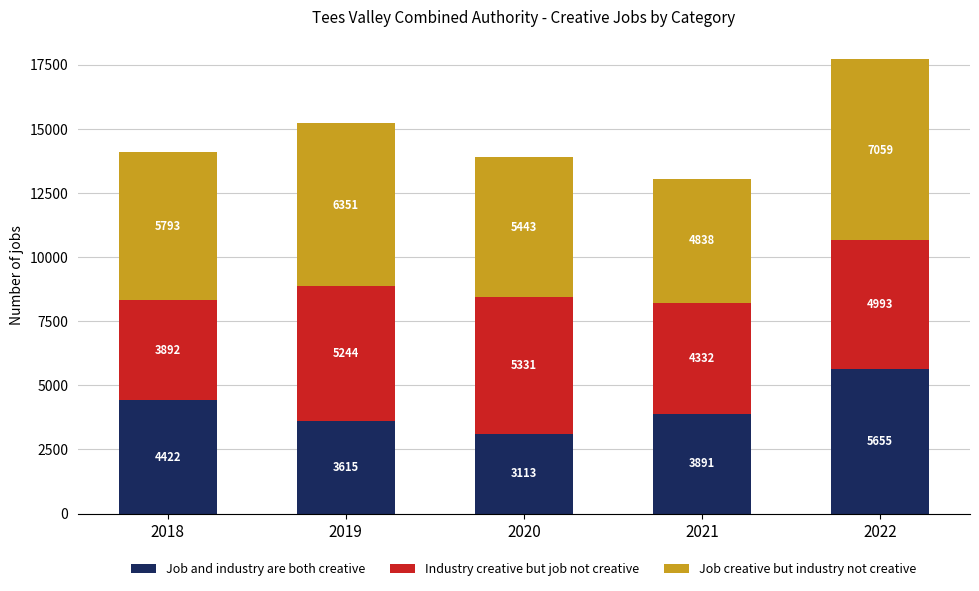

At which category is the sum across all series the highest?

2022